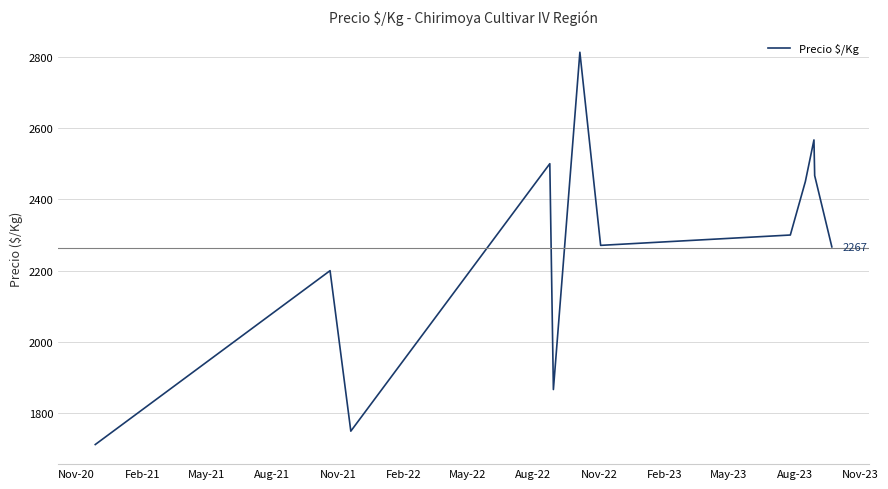

Count the number of data series in this chart.

1